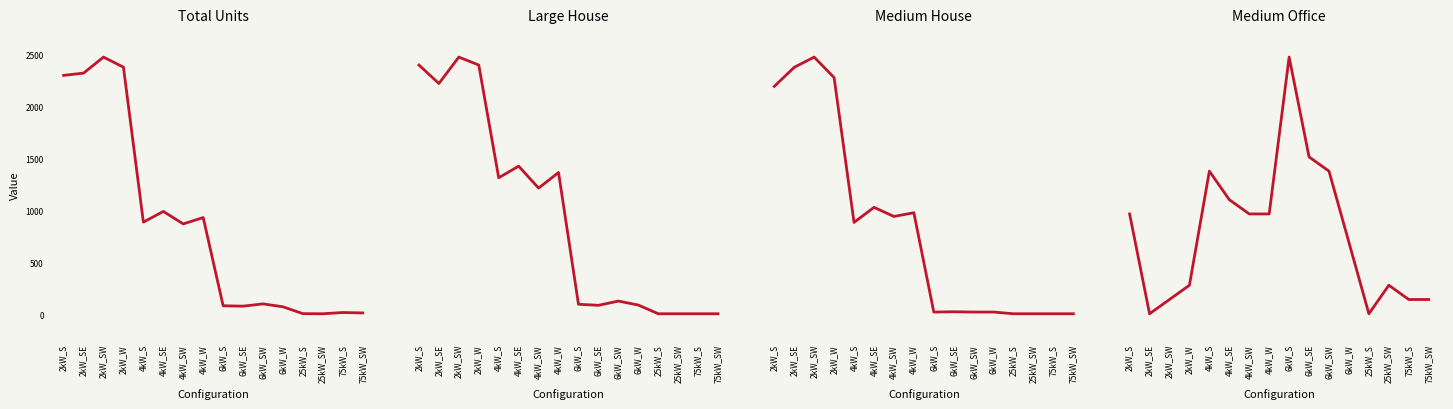

What are all the series names shown in the legend?

Total Units, Large House, Medium House, Medium Office